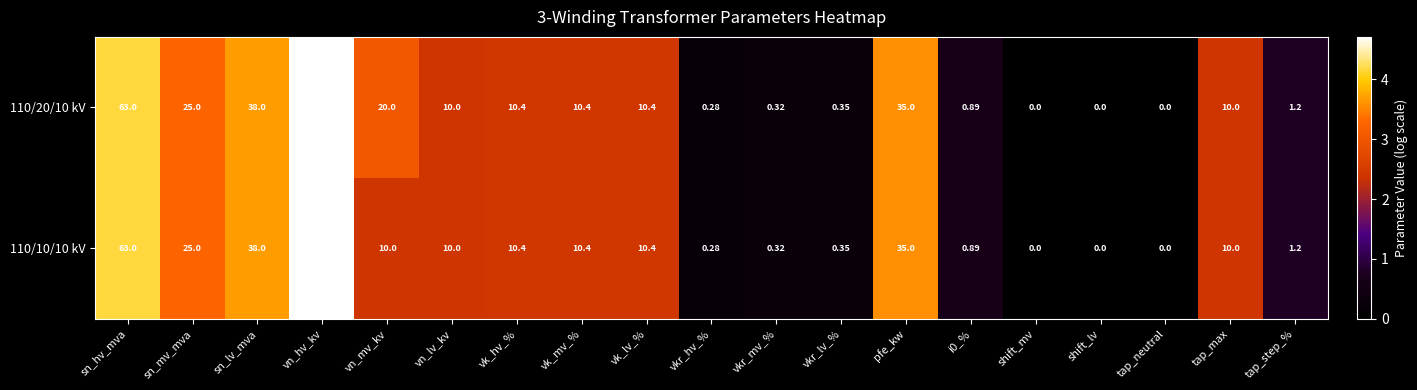

At which category does the chart reach its peak across all series?

vn_hv_kv